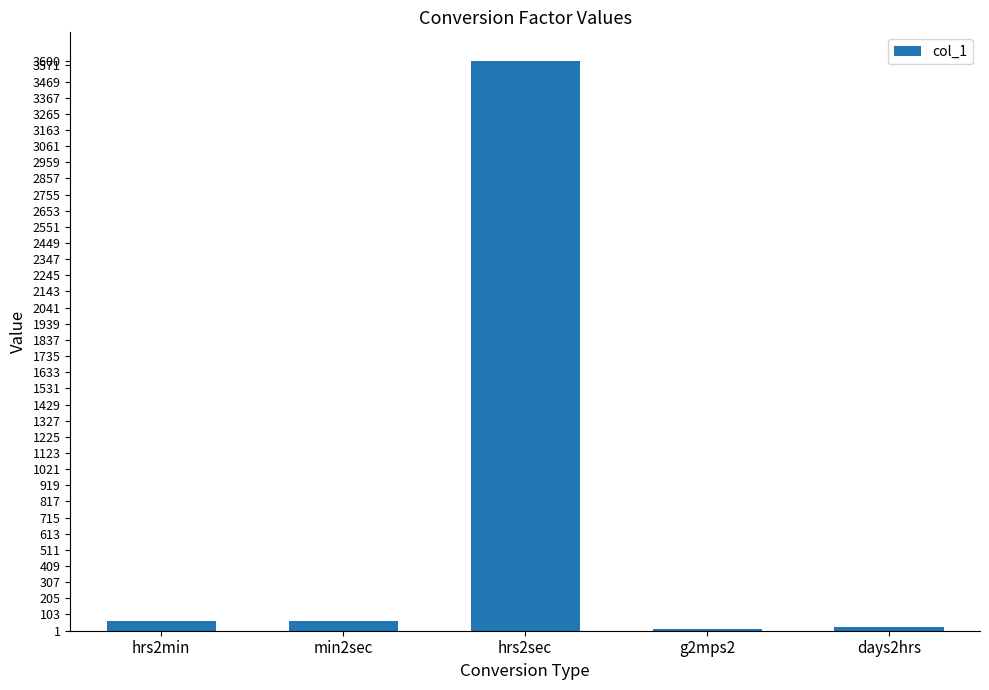

Read the value at g2mps2.

9.8